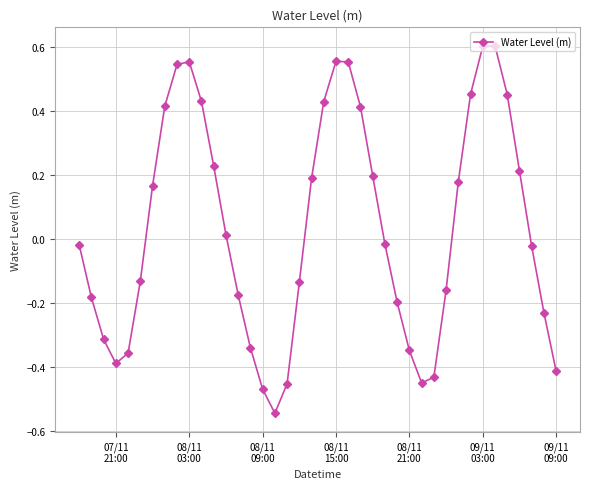

What is the difference between the maximum and minimum values?

1.1